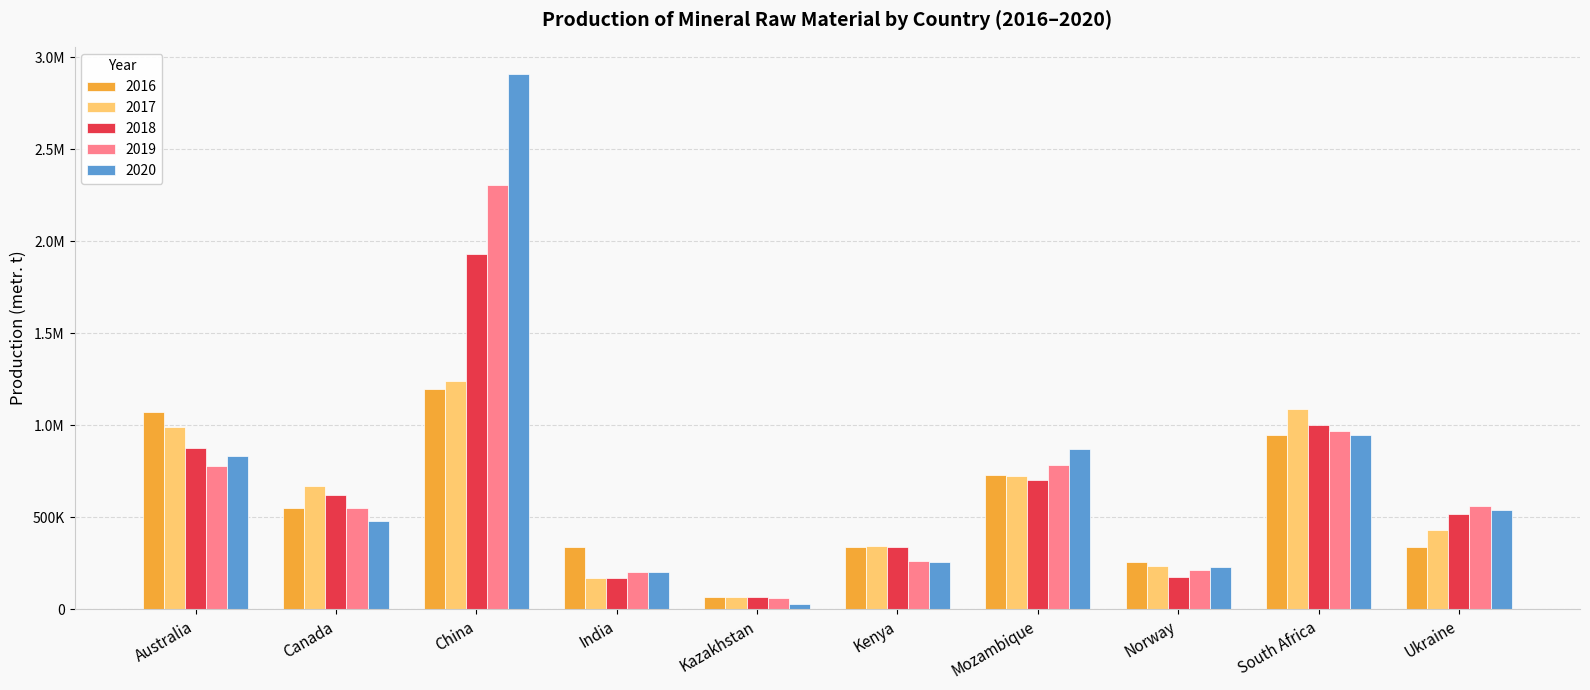

What are all the series names shown in the legend?

2016, 2017, 2018, 2019, 2020